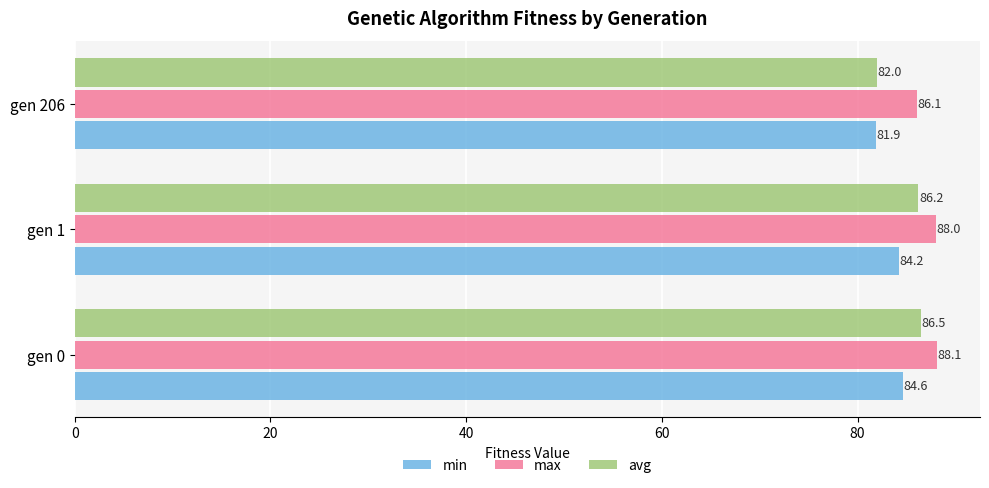

At which category does the chart reach its minimum across all series?

gen 206